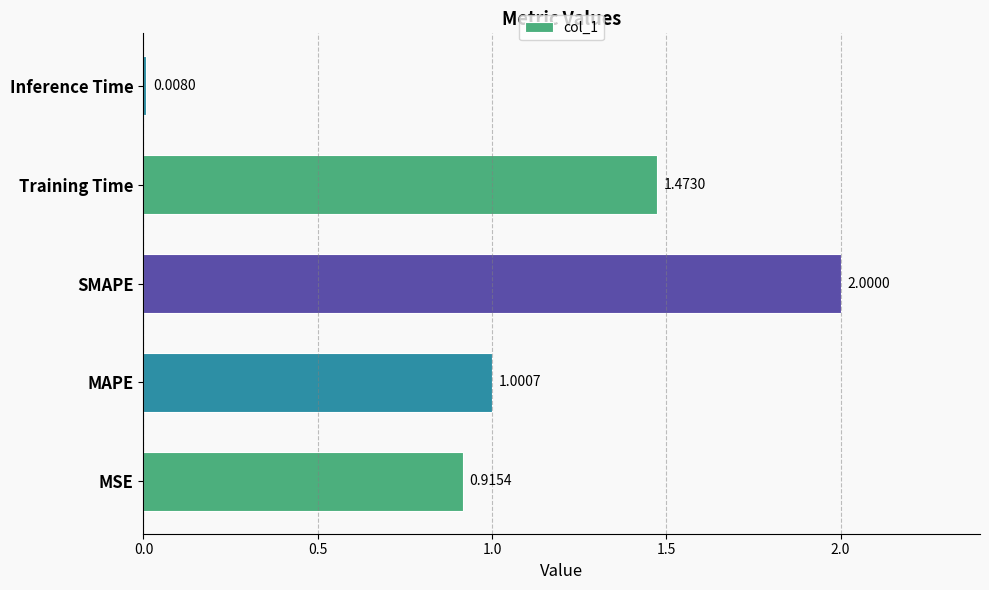

List the labels in order of value, largest first.

SMAPE, Training Time, MAPE, MSE, Inference Time